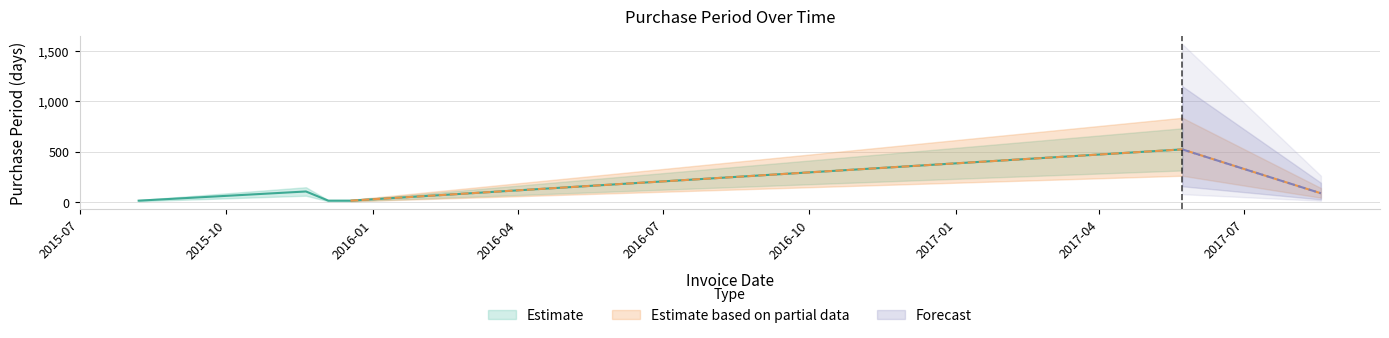

List the labels in order of value, largest first.

2017-05-23, 2015-11-20, 2017-08-18, 2015-08-07, 2015-12-04, 2015-12-18